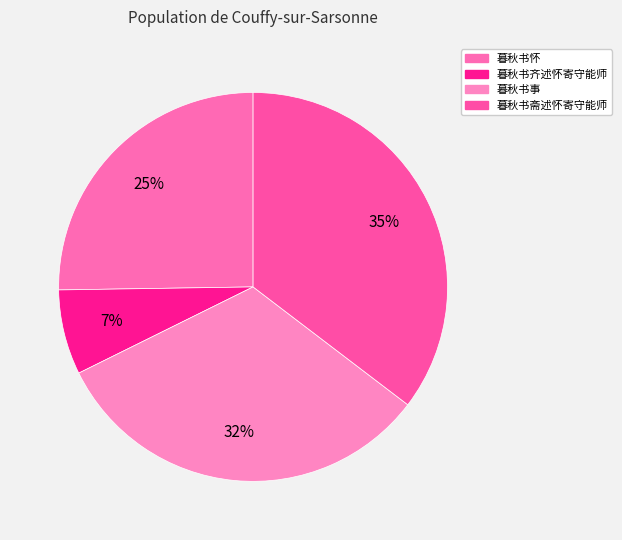

Is it true that 暮秋书斋述怀寄守能师 is 46% of the pie?

False